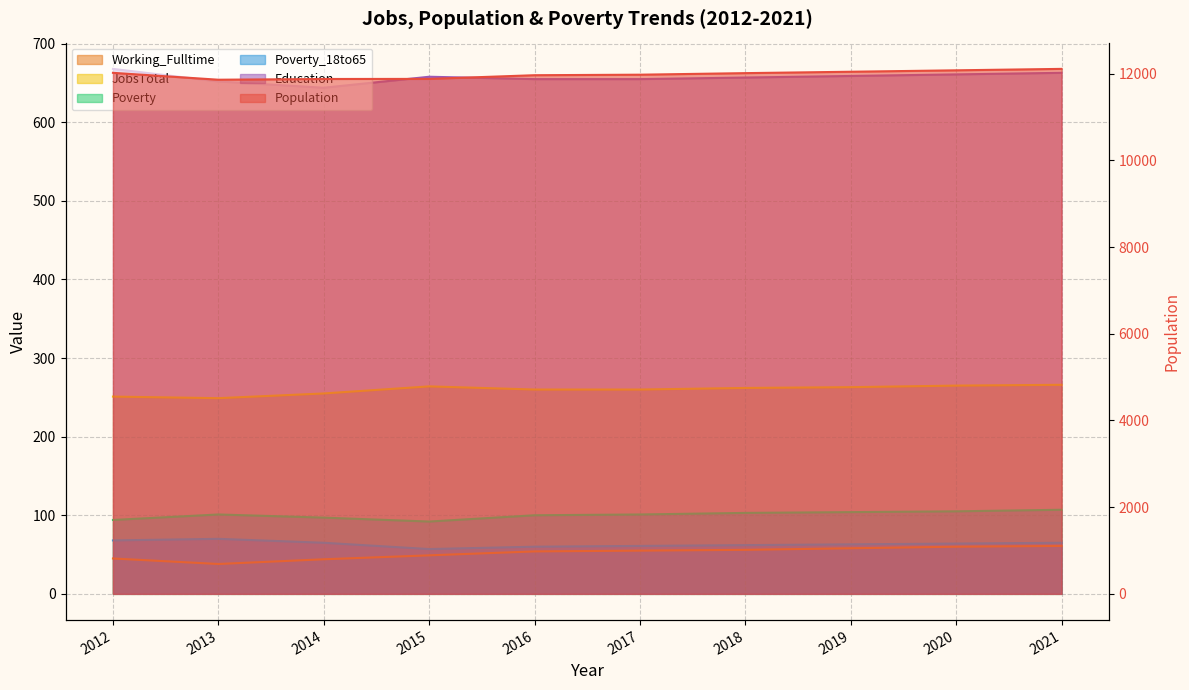

Reading left to right, extract all data points from this chart.

Population: 2012=12022	2013=11863	2014=11880	2015=11882	2016=11967	2017=11979	2018=12015	2019=12047	2020=12080	2021=12113
Working_Fulltime: 2012=45	2013=38	2014=44	2015=49	2016=54	2017=55	2018=56	2019=58	2020=60	2021=61
JobsTotal: 2012=251	2013=249	2014=255	2015=264	2016=260	2017=260	2018=262	2019=263	2020=265	2021=266
Poverty: 2012=94	2013=101	2014=97	2015=92	2016=100	2017=101	2018=103	2019=104	2020=105	2021=107
Poverty_18to65: 2012=68	2013=70	2014=65	2015=57	2016=60	2017=61	2018=62	2019=63	2020=64	2021=65
Education: 2012=668	2013=652	2014=644	2015=658	2016=655	2017=655	2018=657	2019=659	2020=661	2021=663